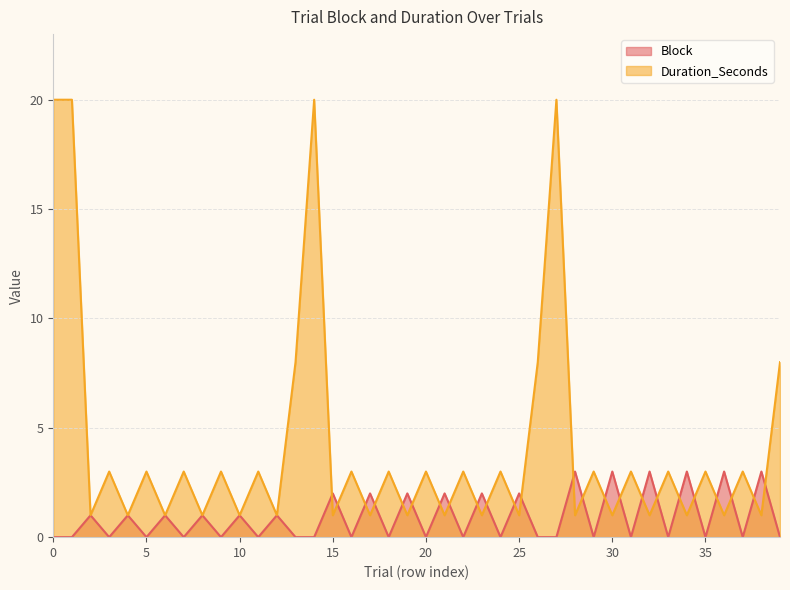

How many interior local peaks does the Duration_Seconds series have?

17